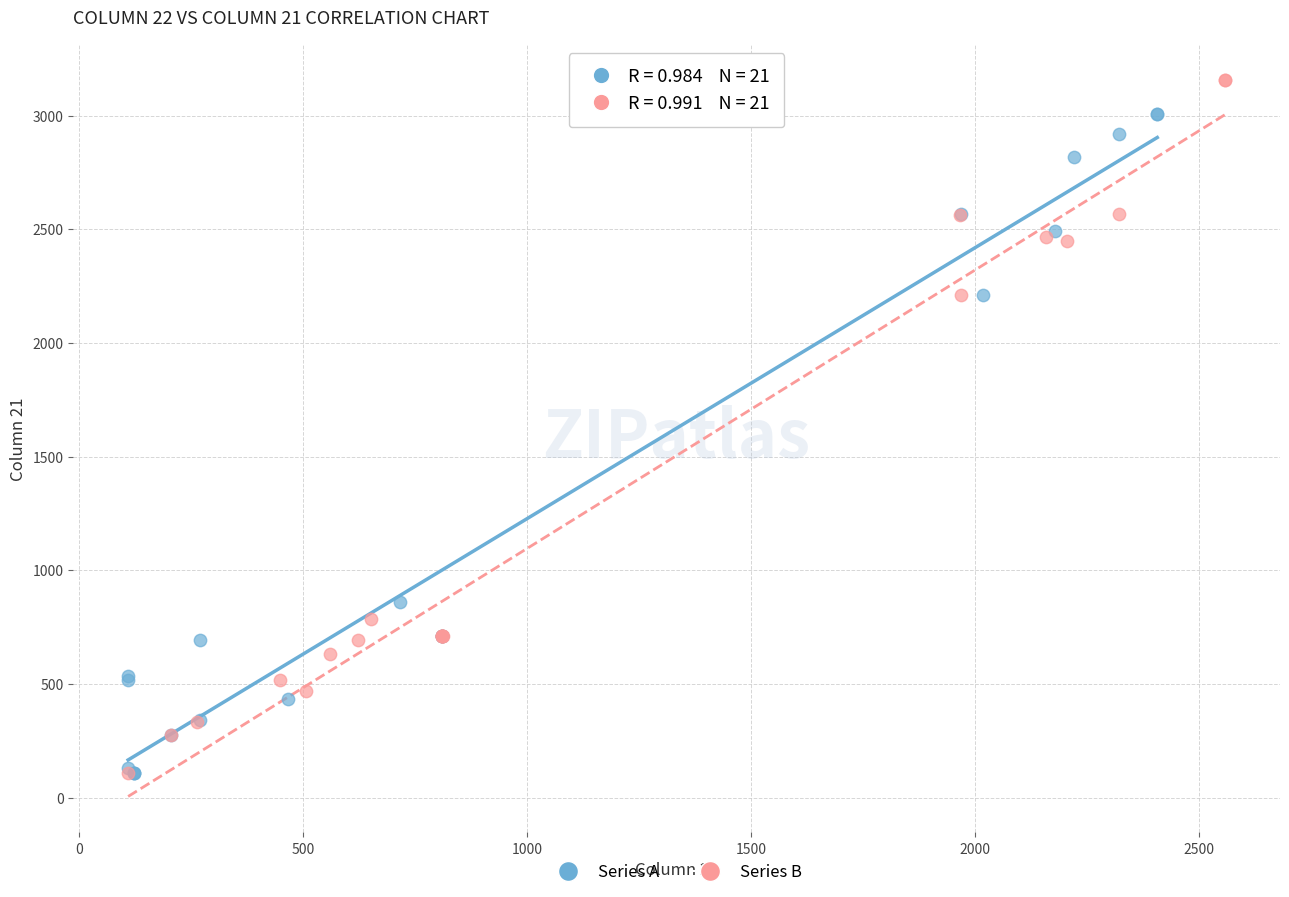

Which series contains the highest Y value?

Series B